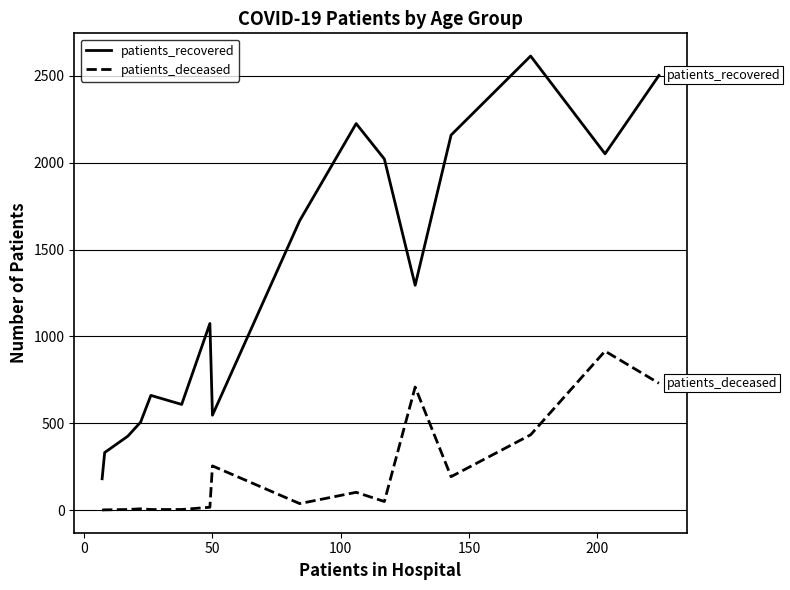

List the series in order of their peak value, lowest first.

patients_deceased, patients_recovered